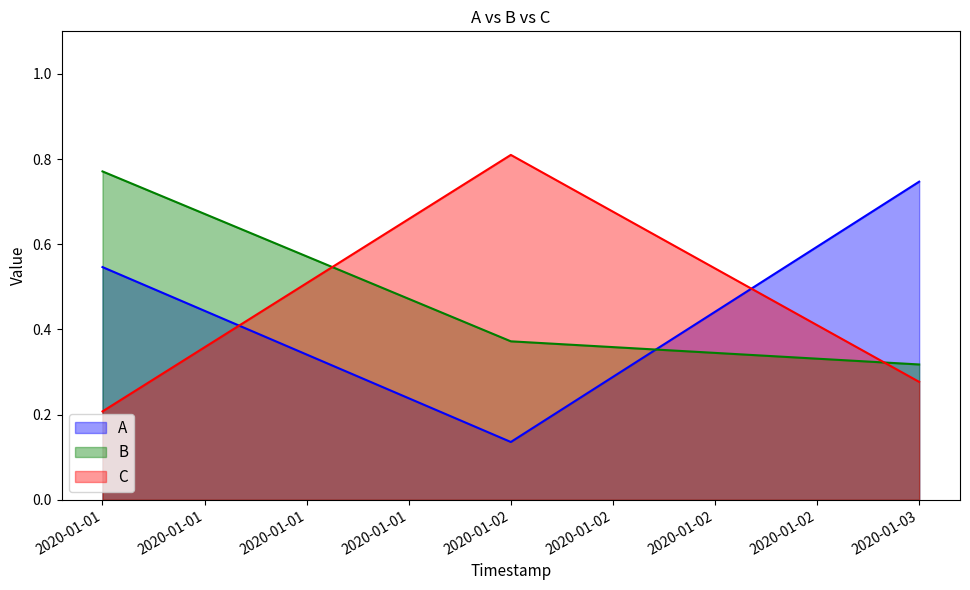

What is the value of the A point at the 3rd from the left?

0.7